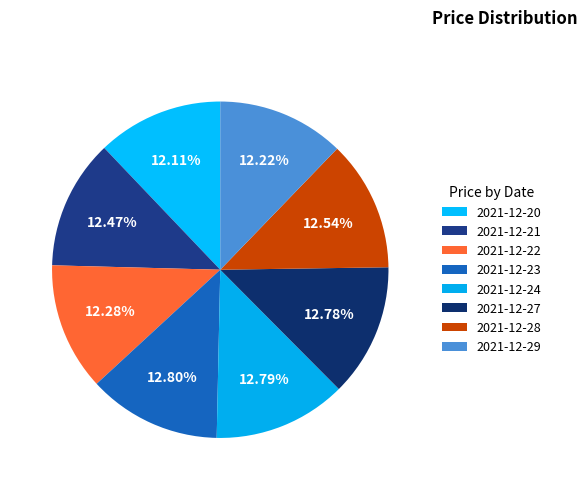

Count the number of slices in the pie.

8